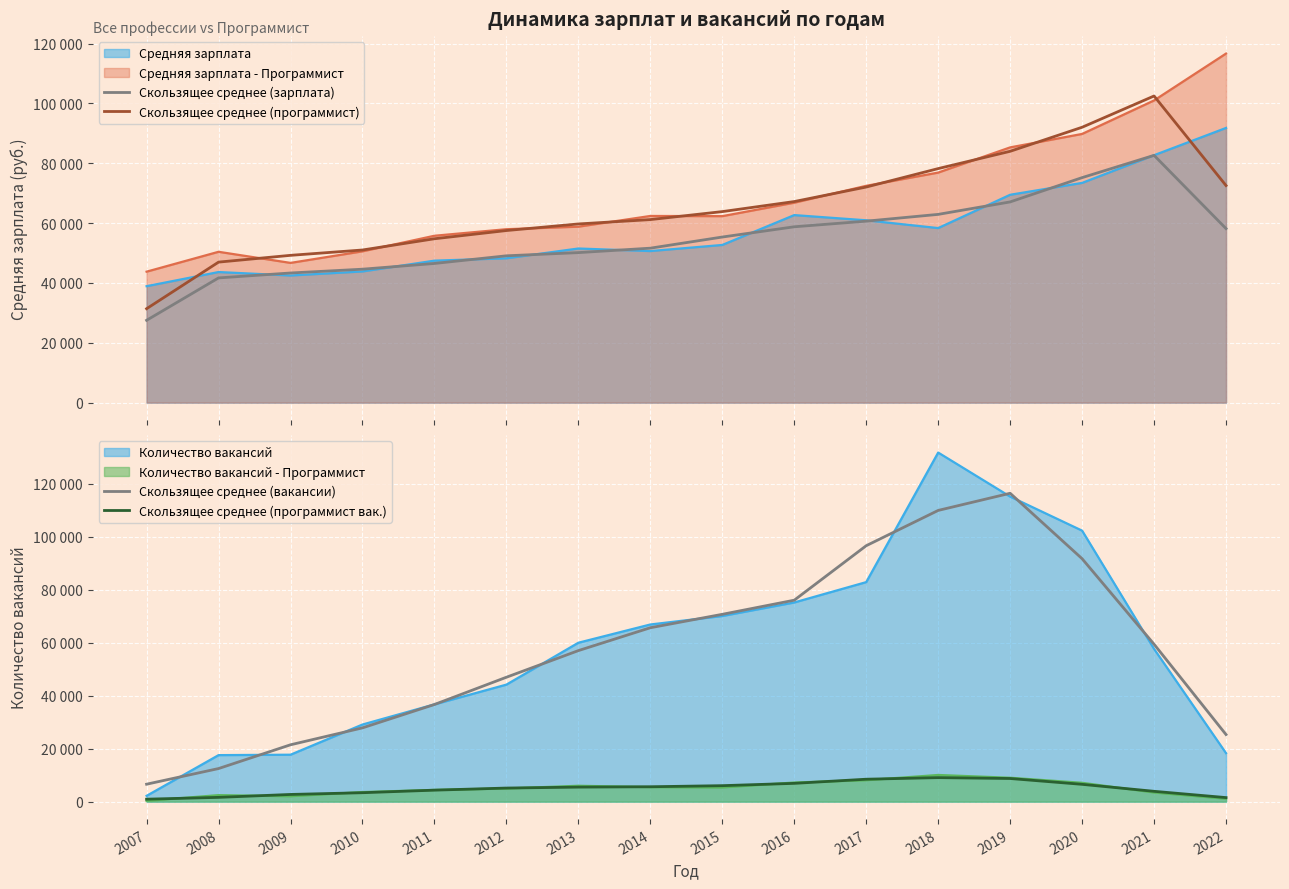

What is the difference between the highest and lowest values at 2017?

88094.3